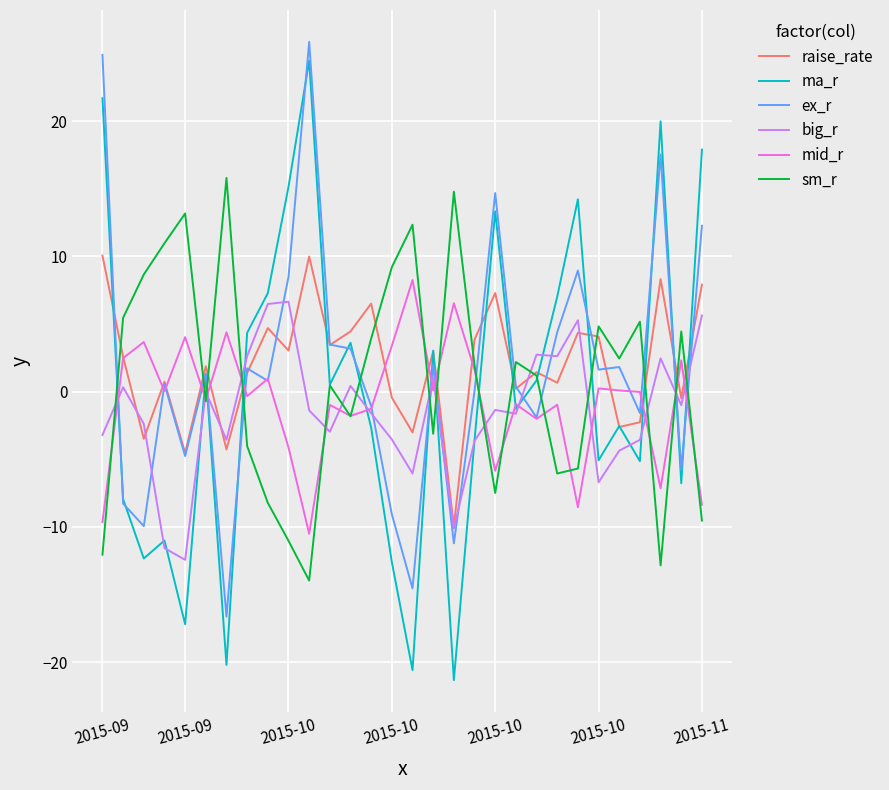

Which series has the largest range (max minus min)?

ma_r